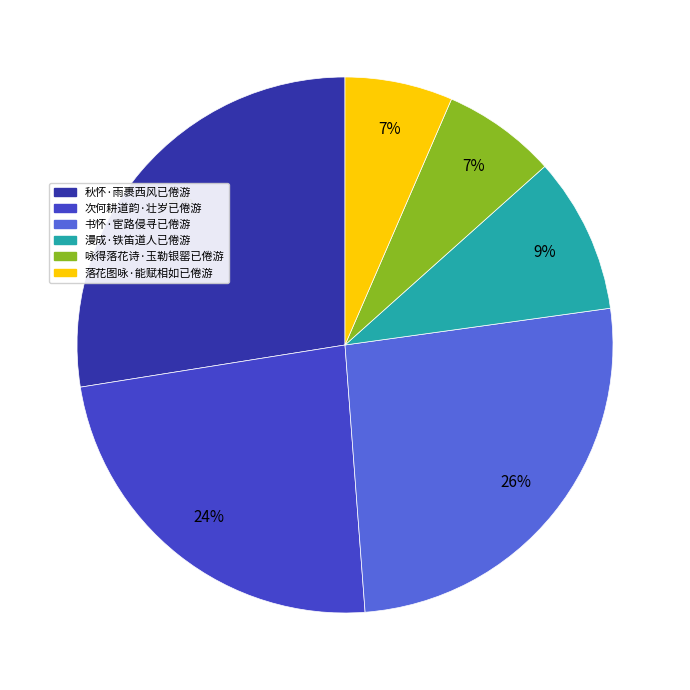

What is the largest slice in the pie chart?

秋怀·雨裹西风已倦游